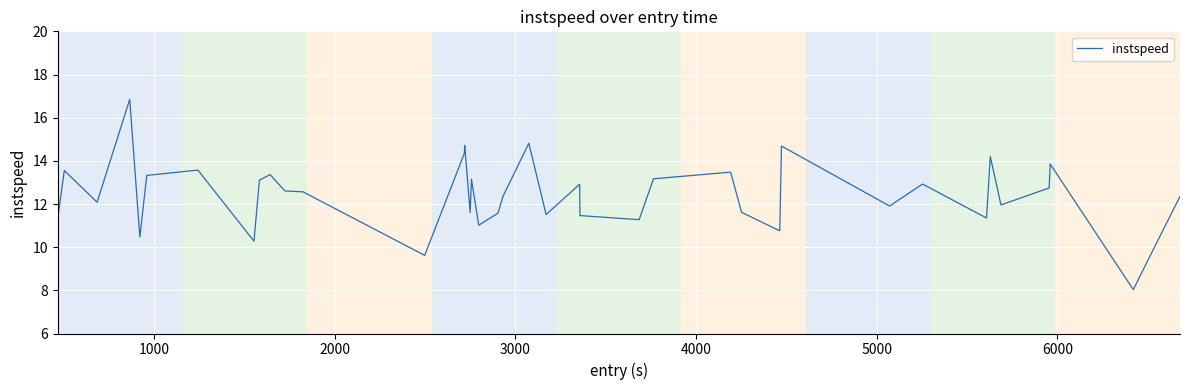

What is the maximum value shown in the chart?

16.8